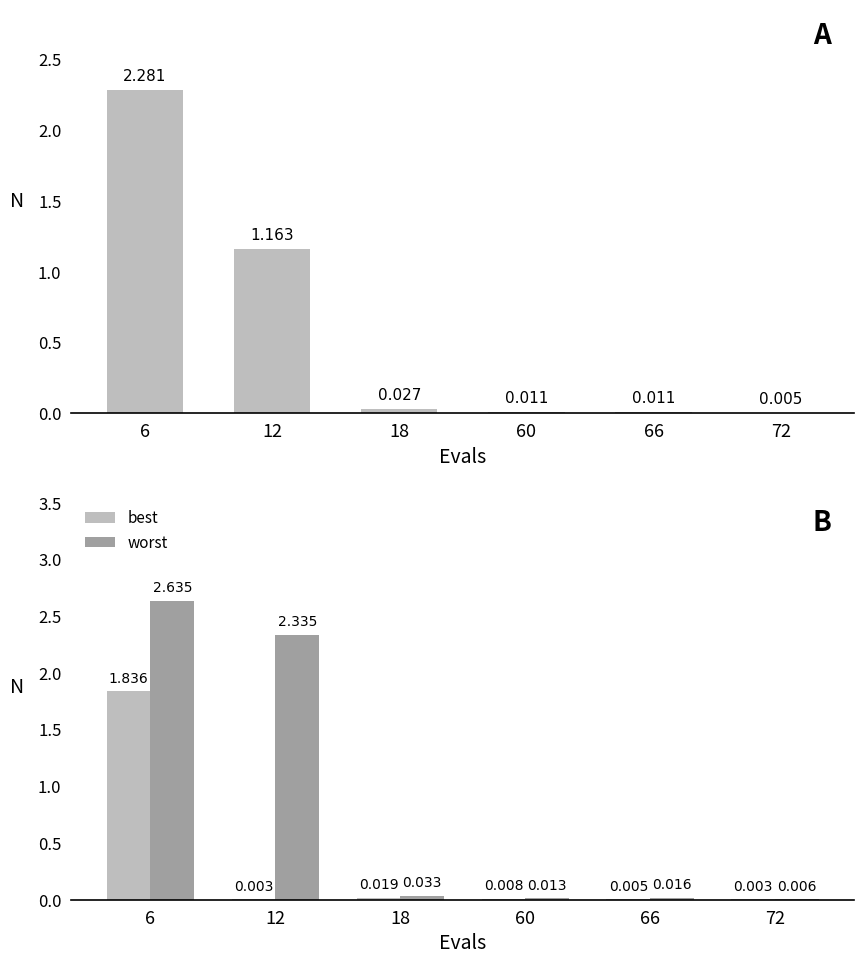

List the series in order of their peak value, highest first.

worst, mean, best